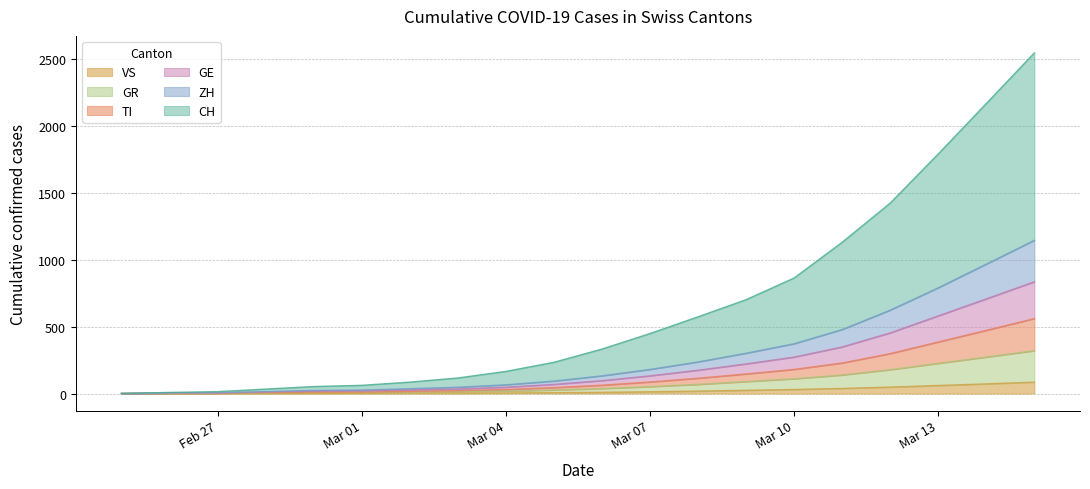

Where does the CH series first go above 332?

Mar 07